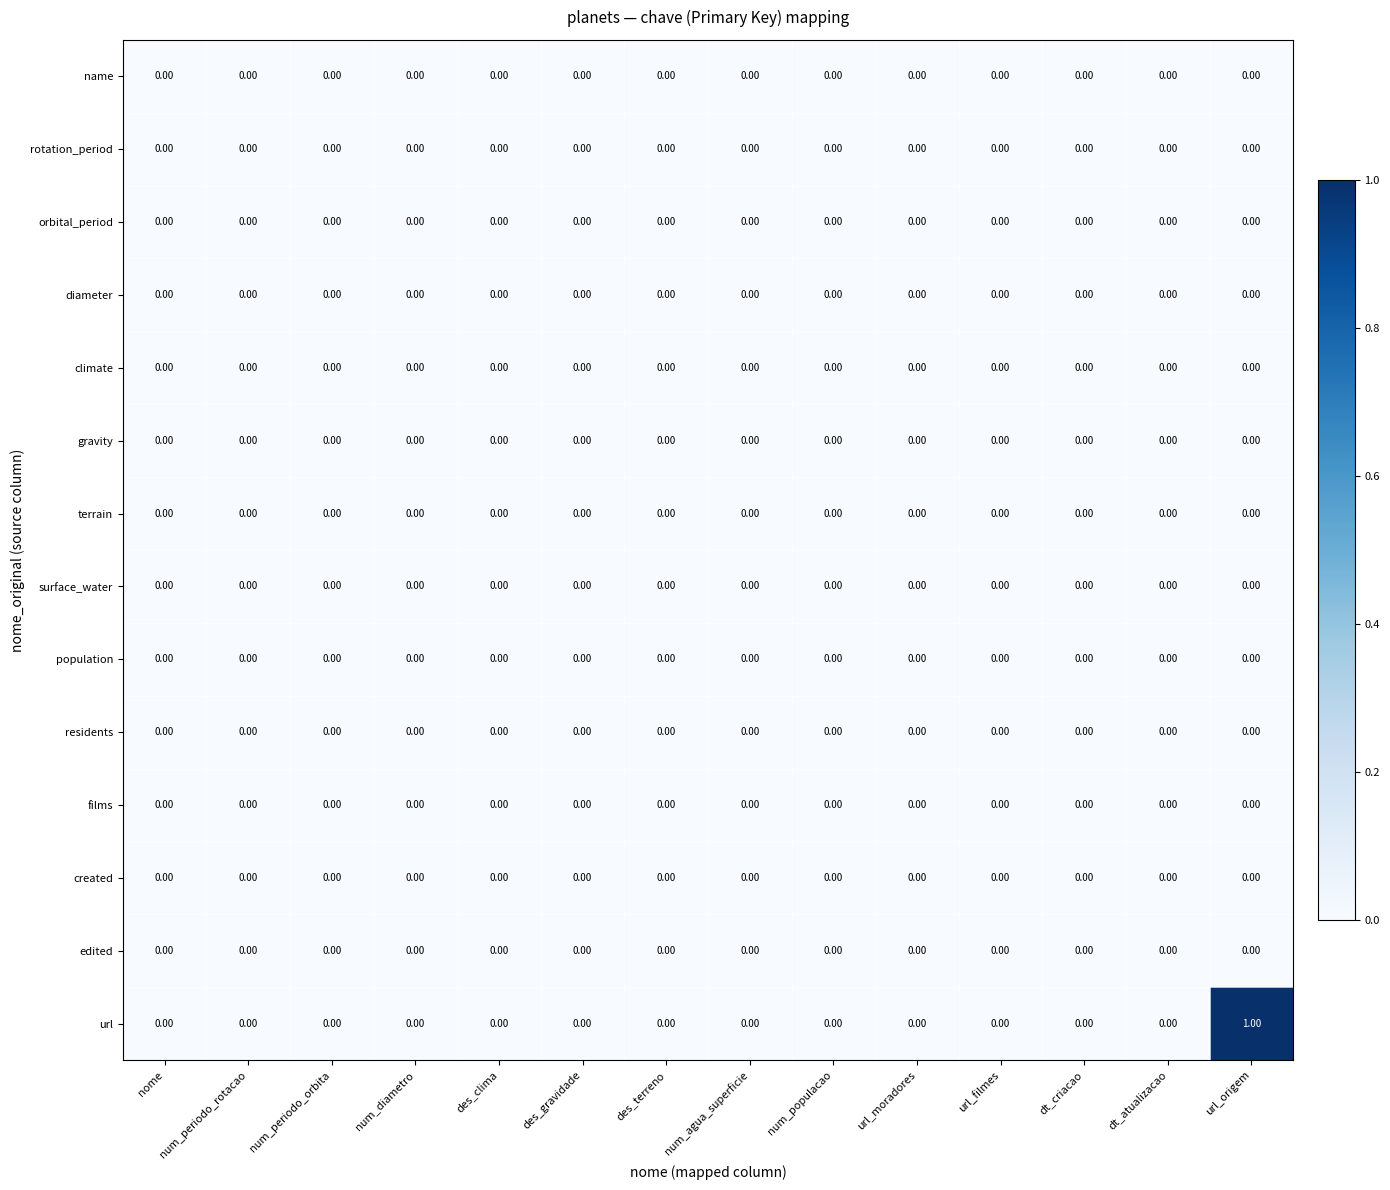

Which series has the largest range (max minus min)?

url